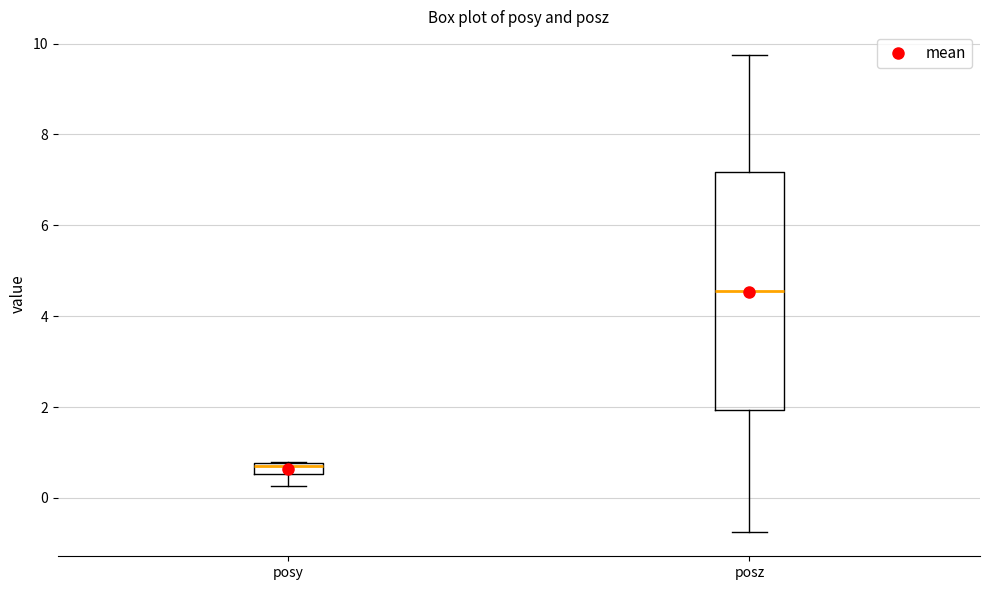

Where is the upper edge of the box for posz on the y-axis? The values are not printed on the chart, so give them approximately, as read against the axis.

7.2